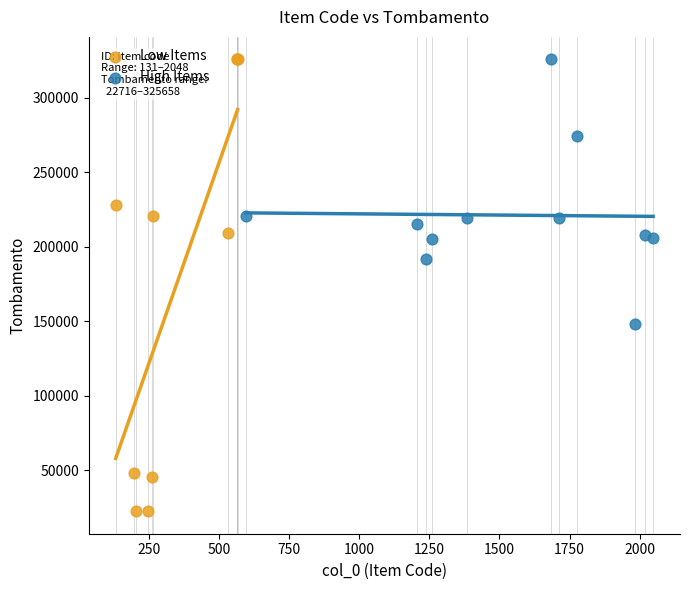

Which series reaches the minimum Y coordinate?

Low Items